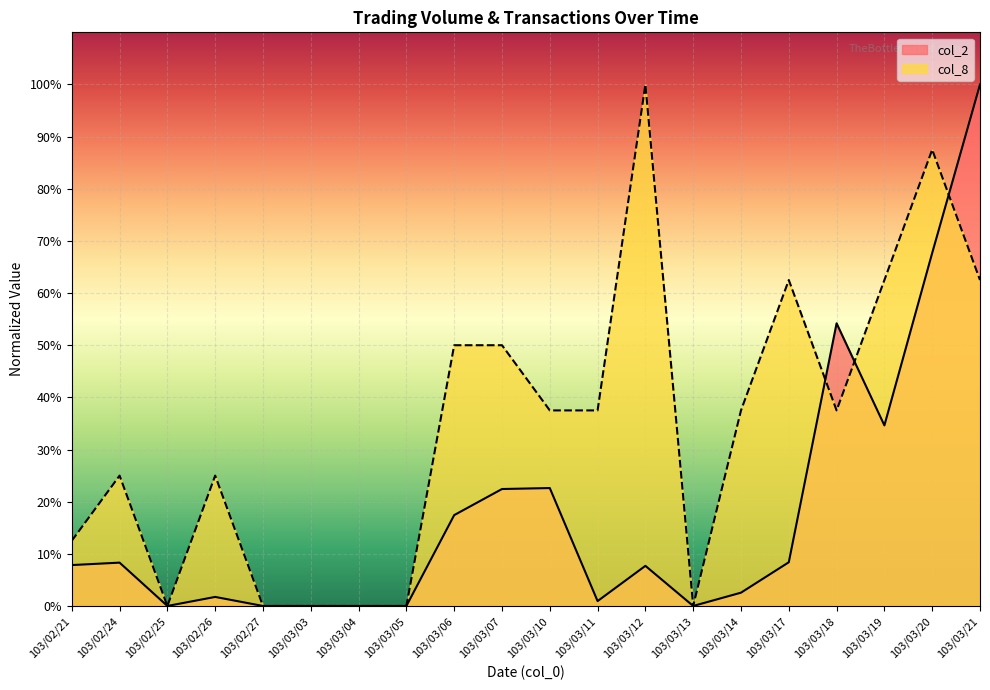

Which series has the largest total across all categories?

col_8